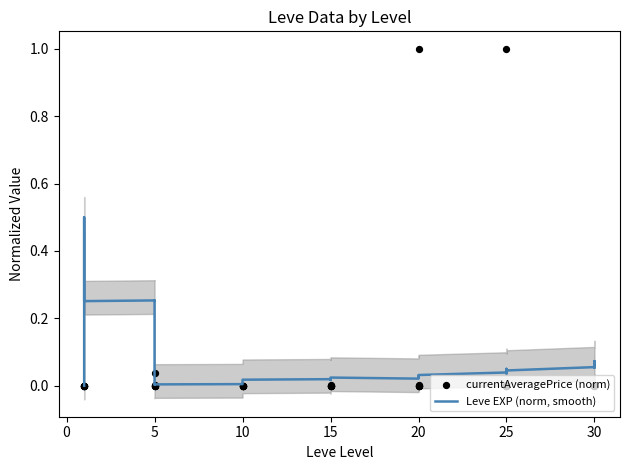

Which series reaches the maximum Y coordinate?

currentAveragePrice (norm)